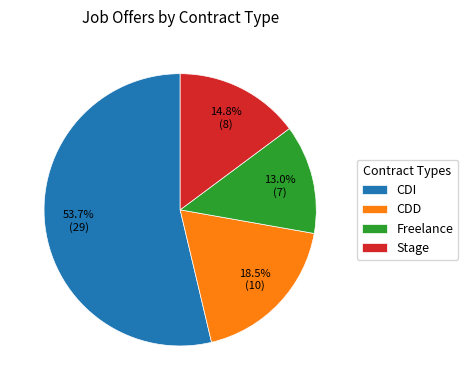

To the nearest percent, what is the difference between the largest and smallest slice percentages?

41%